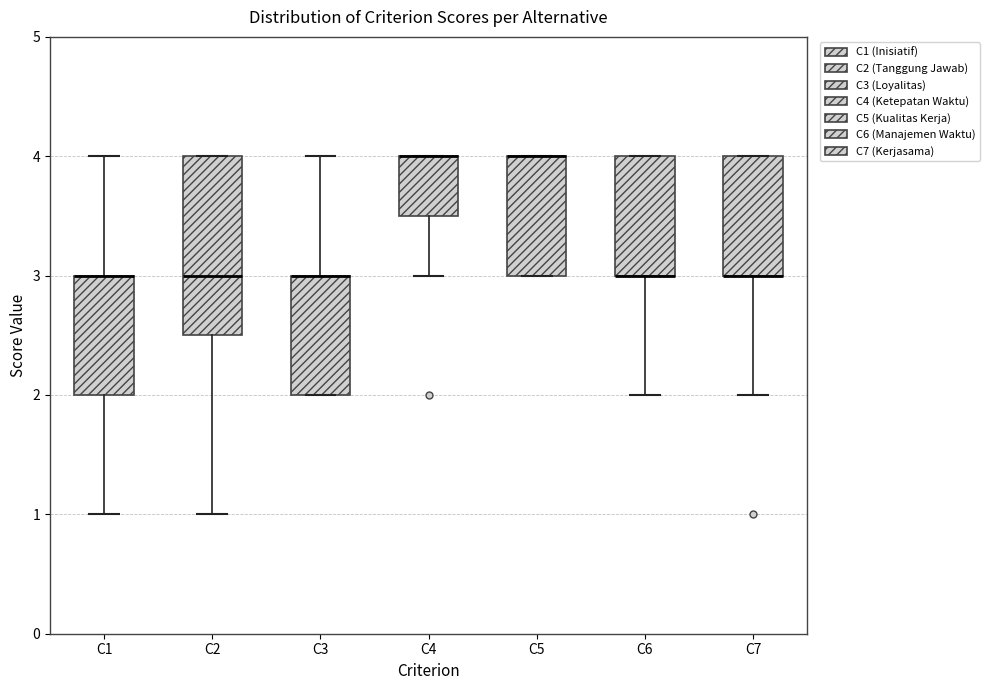

Which box is the tallest, from its lower edge to its upper edge?

C2